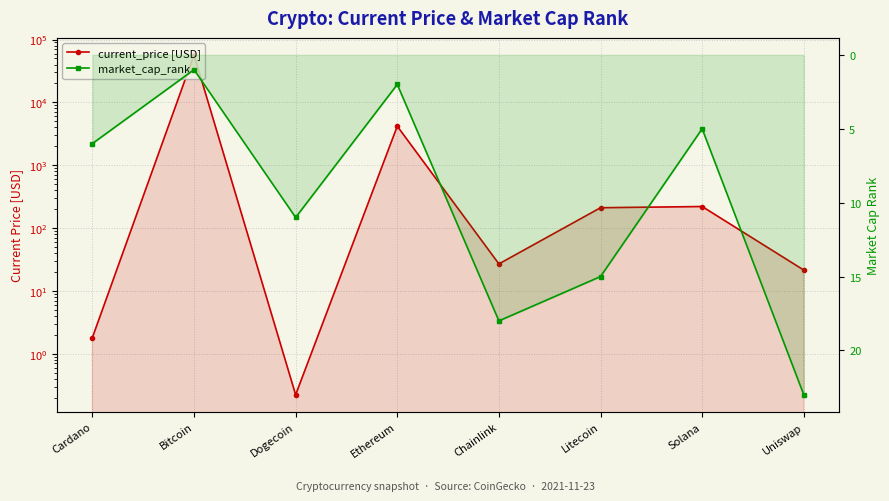

How many interior local valleys does the market_cap_rank series have?

3